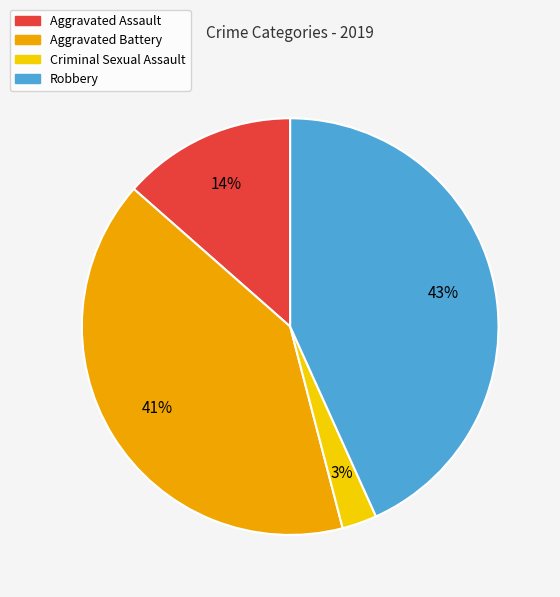

Count the number of slices in the pie.

4